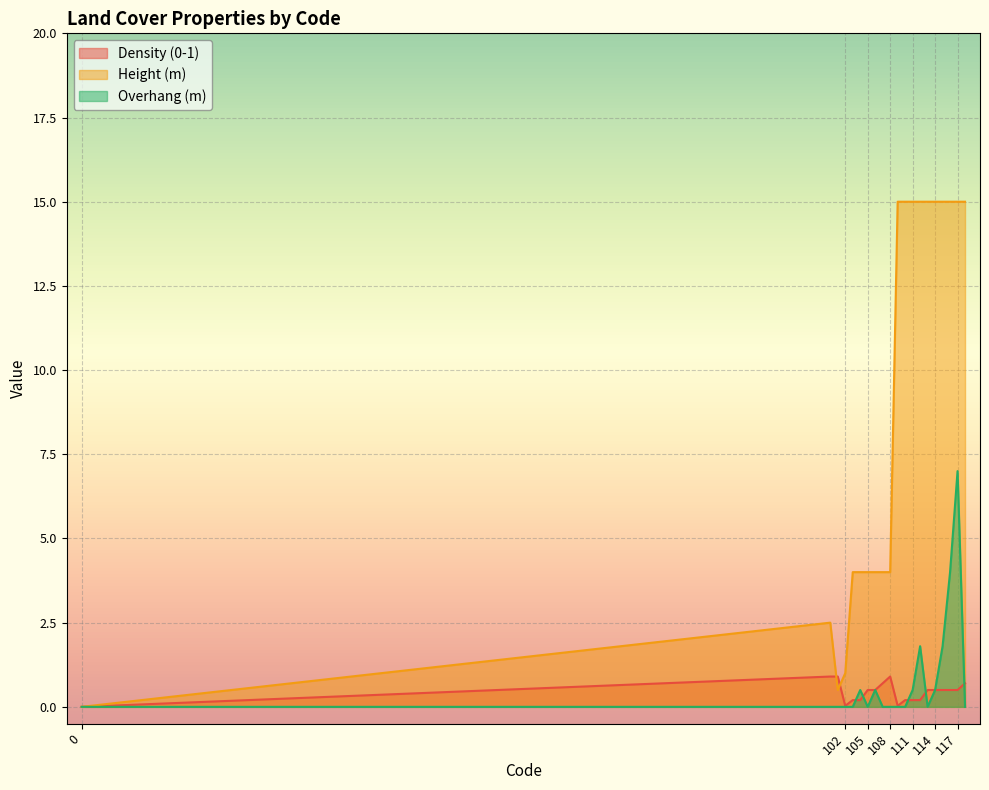

What is the value of the Density (0-1) point at the 18th from the left?

0.5